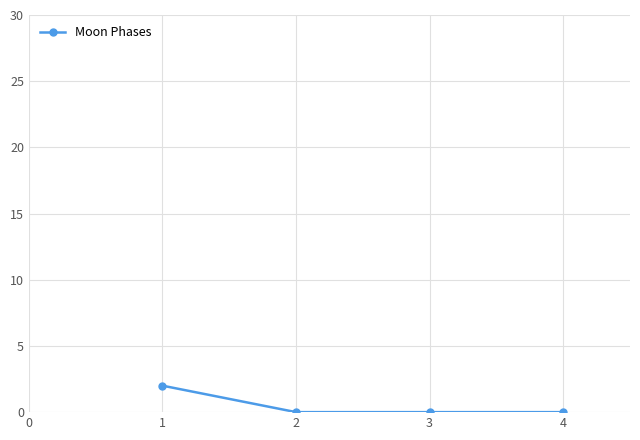

The chart shows a value of 0 at 2. True or false?

True